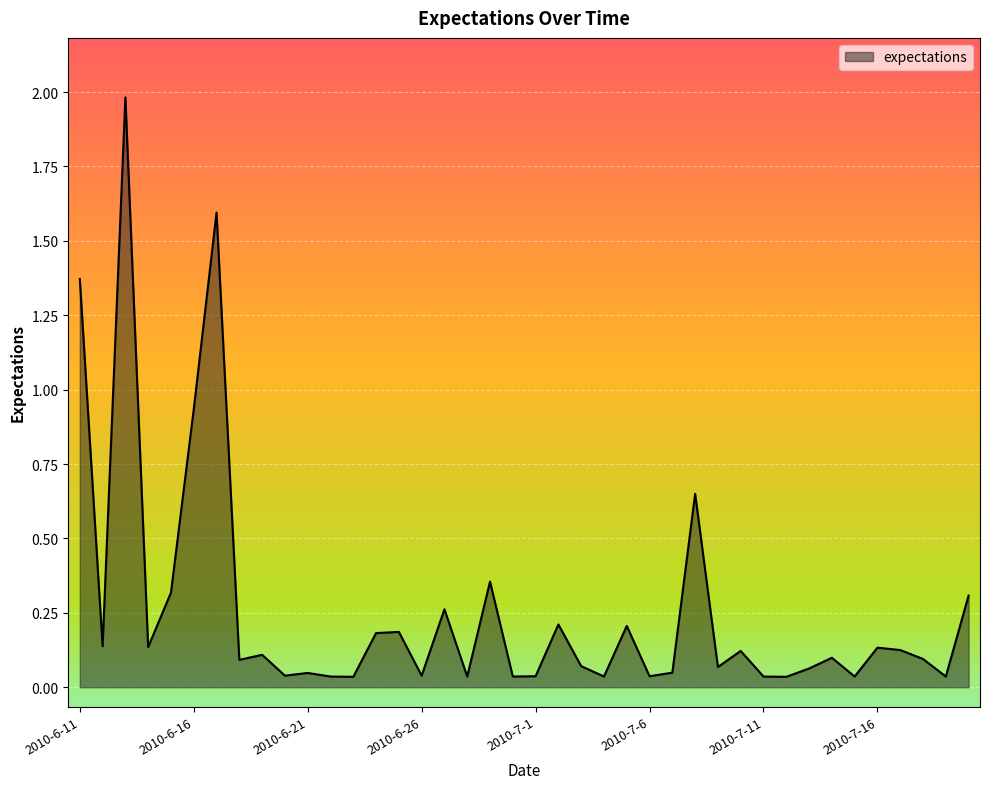

What is the difference between the maximum and minimum values?

1.9